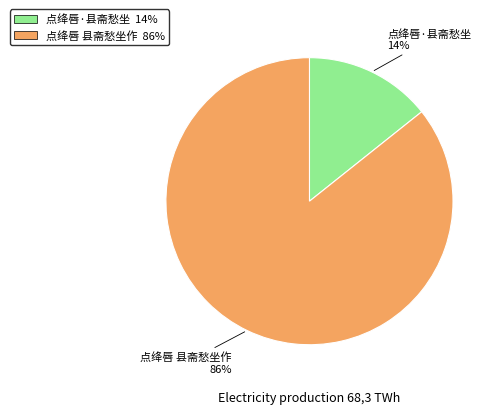

Is 点绛唇·县斋愁坐 the majority of the pie?

No